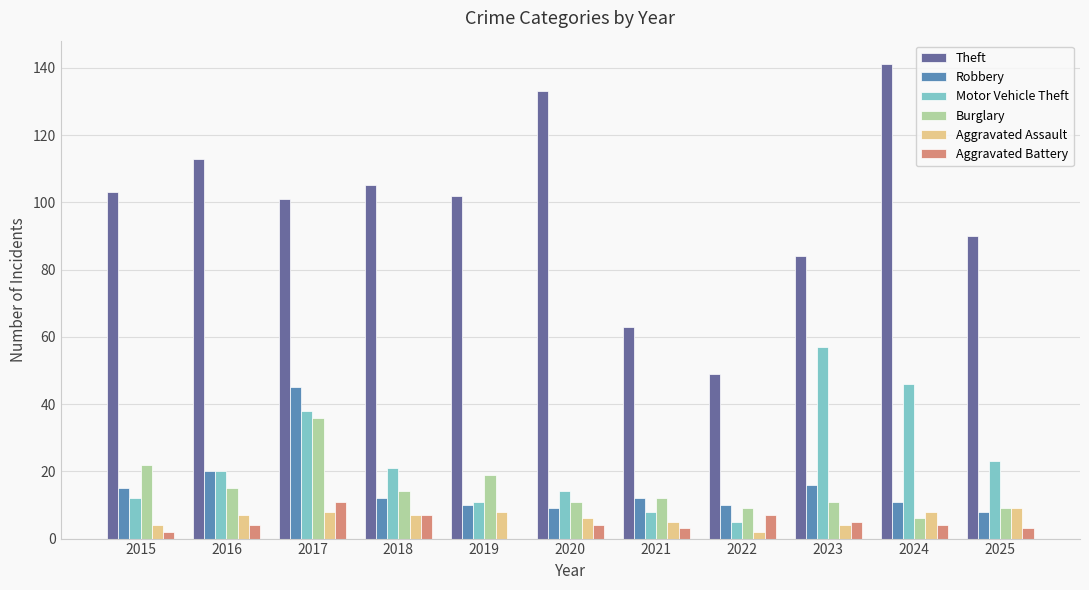

At which category is the sum across all series the highest?

2017